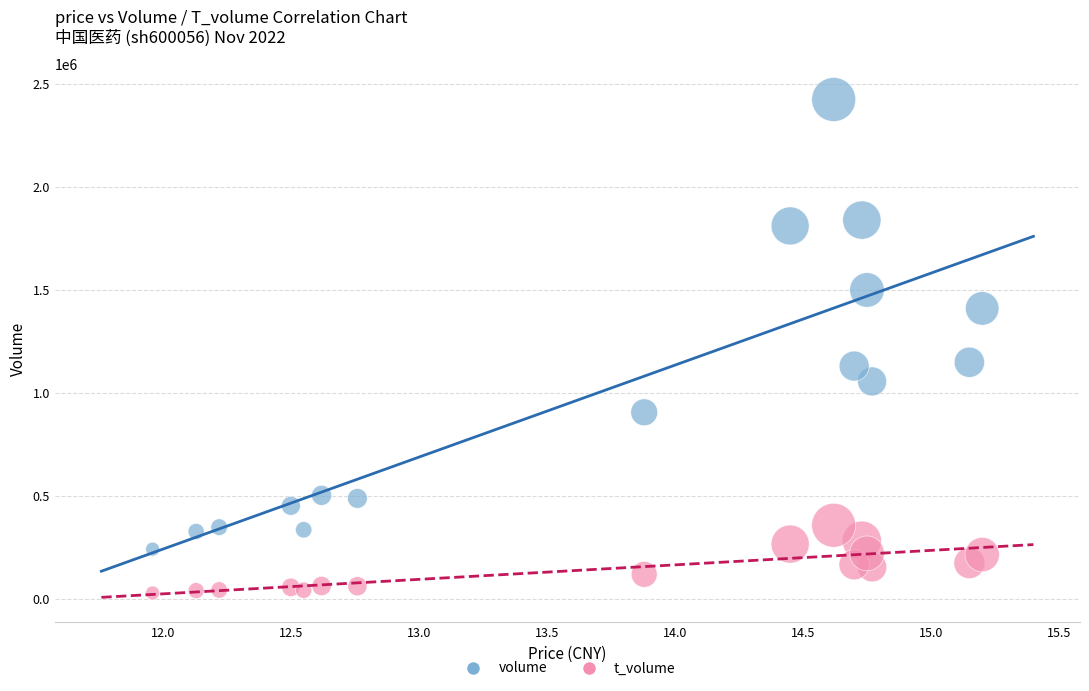

Which series has the widest spread of Y values?

volume